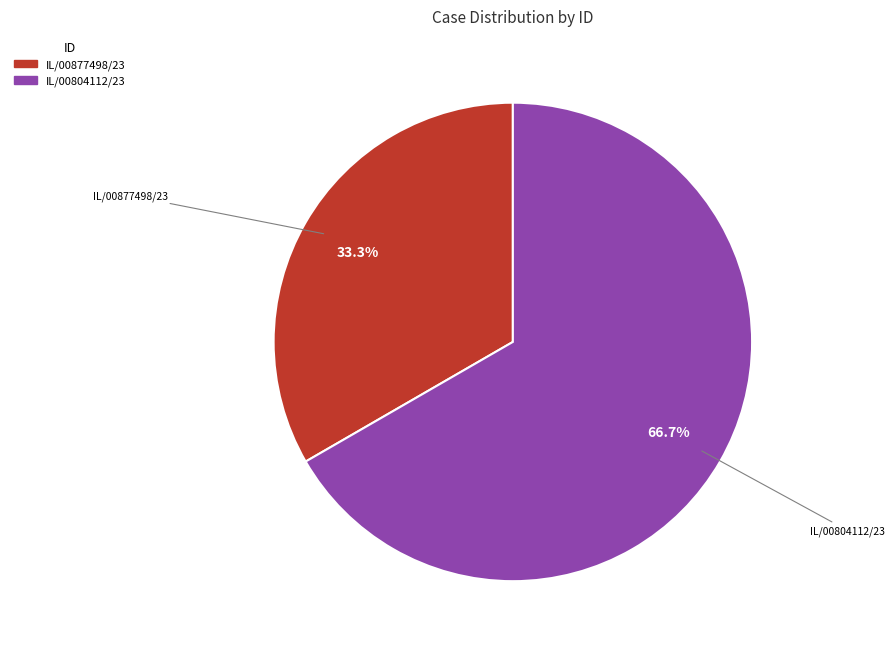

Which category has the biggest portion of the pie?

IL/00804112/23